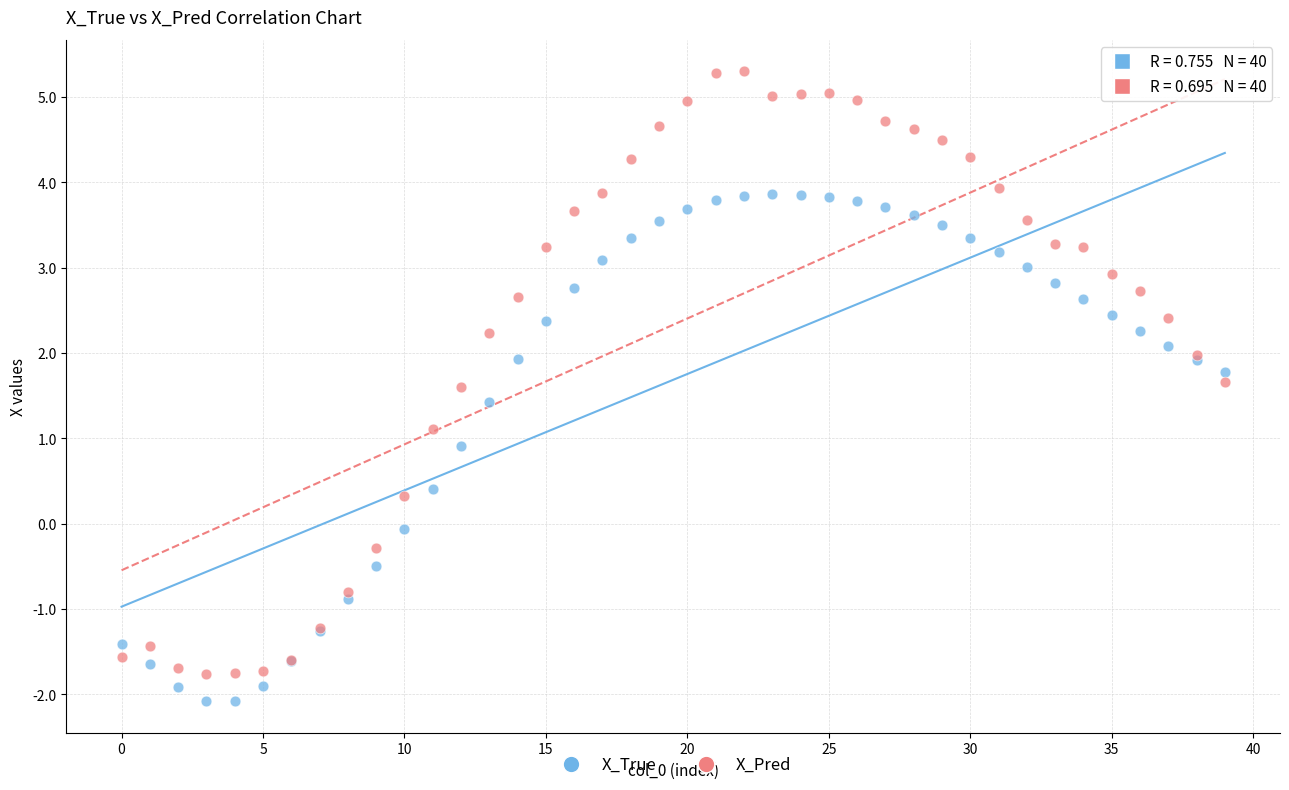

Which series reaches the maximum Y coordinate?

X_Pred